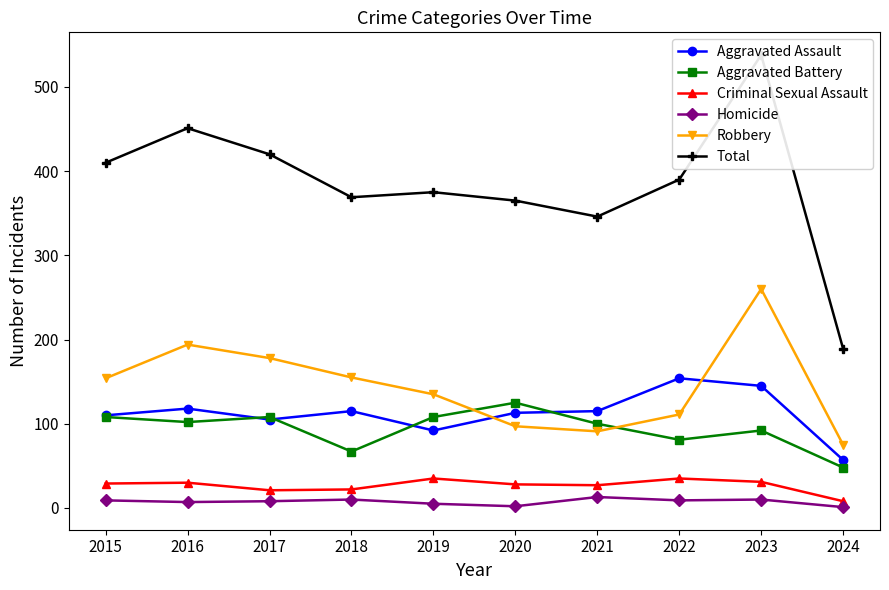

Where does the Homicide series first go above 9?

2018